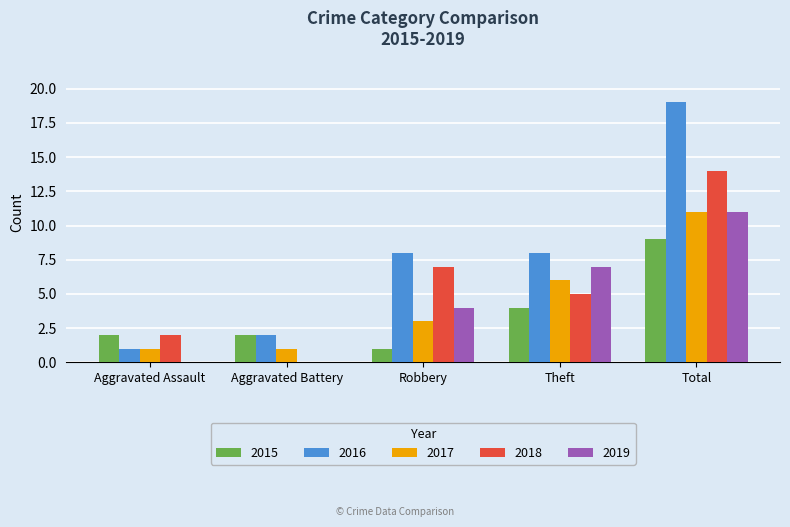

What is the total value across all series at Theft?

30